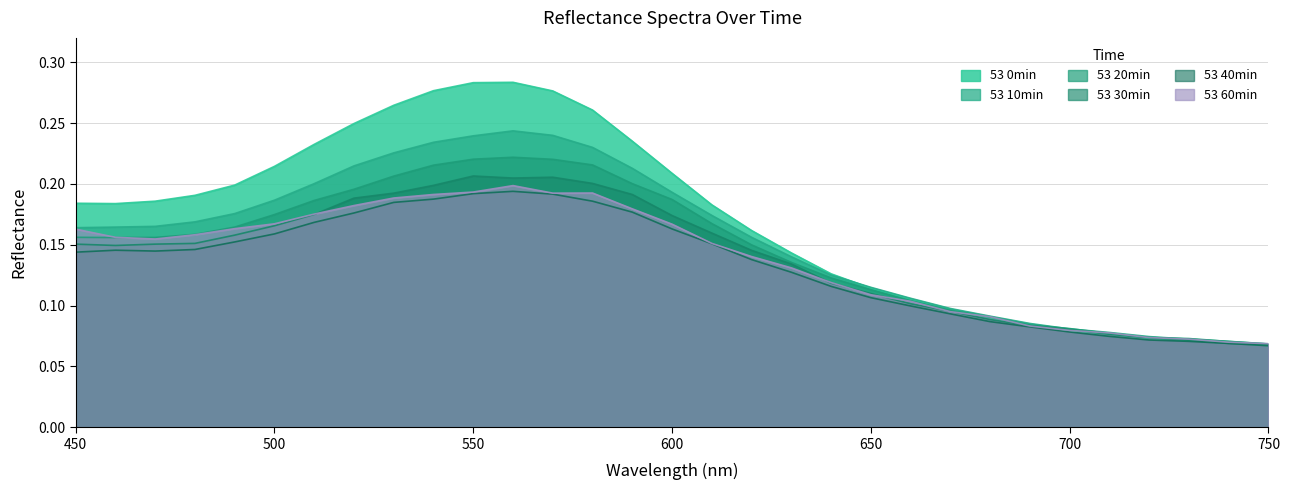

What is the value of the 53 40min point at the 8th from the left?

0.2